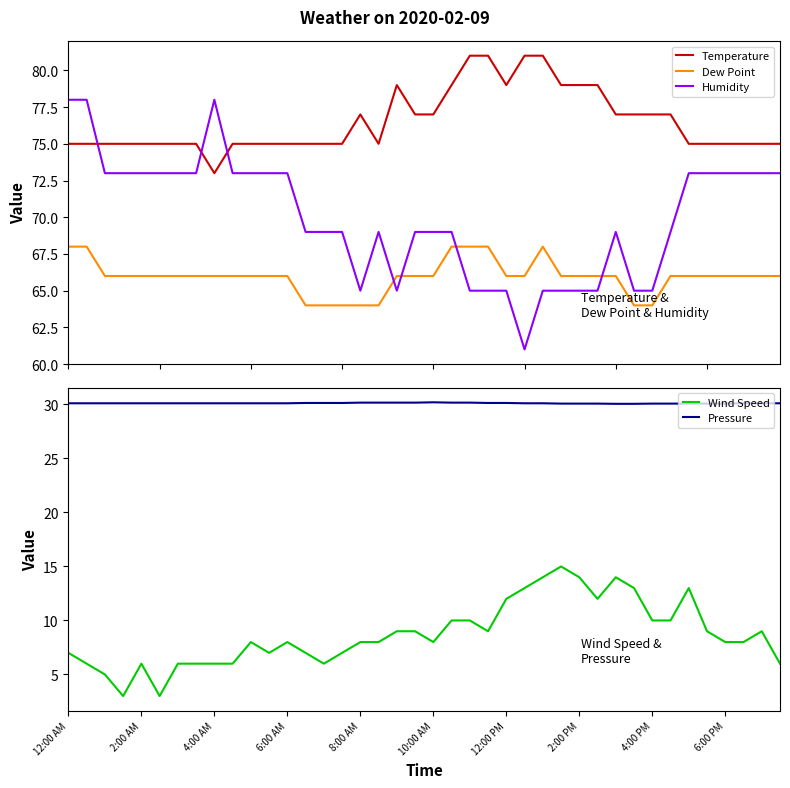

What is the average value of the Pressure series?

30.1